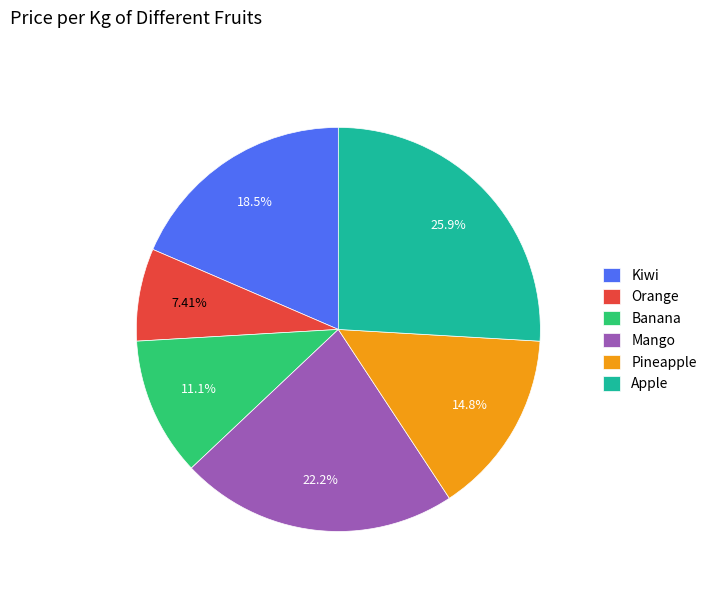

To the nearest percent, what portion does Orange represent?

7%